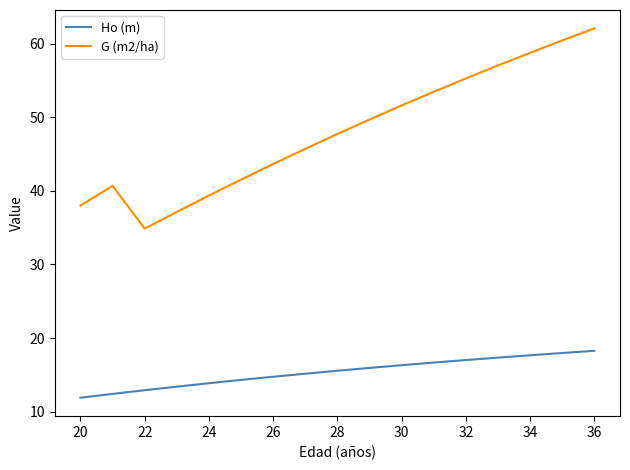

What is the greatest value displayed?

62.1